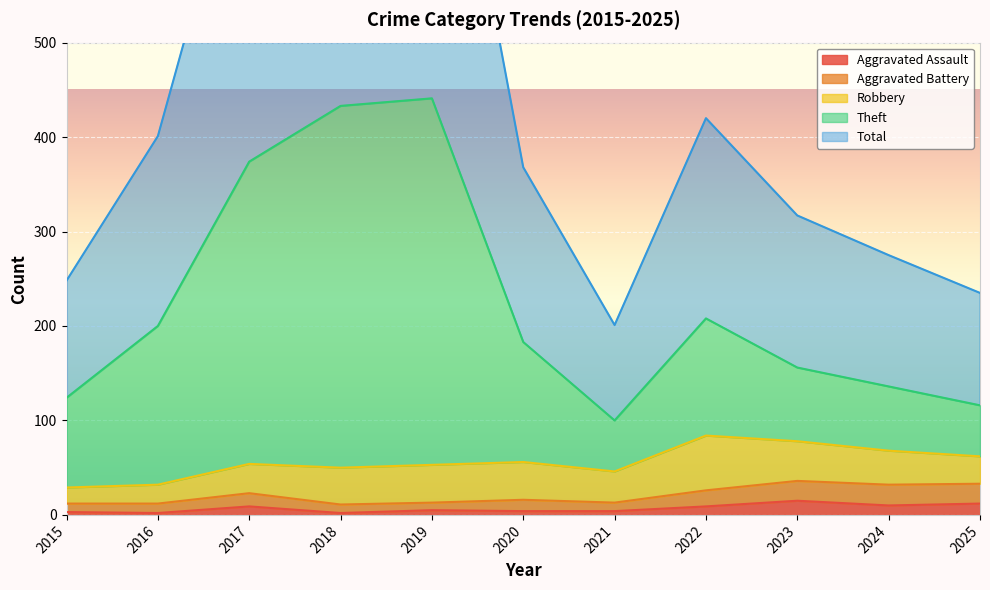

What is the average value of the Aggravated Assault series?

7